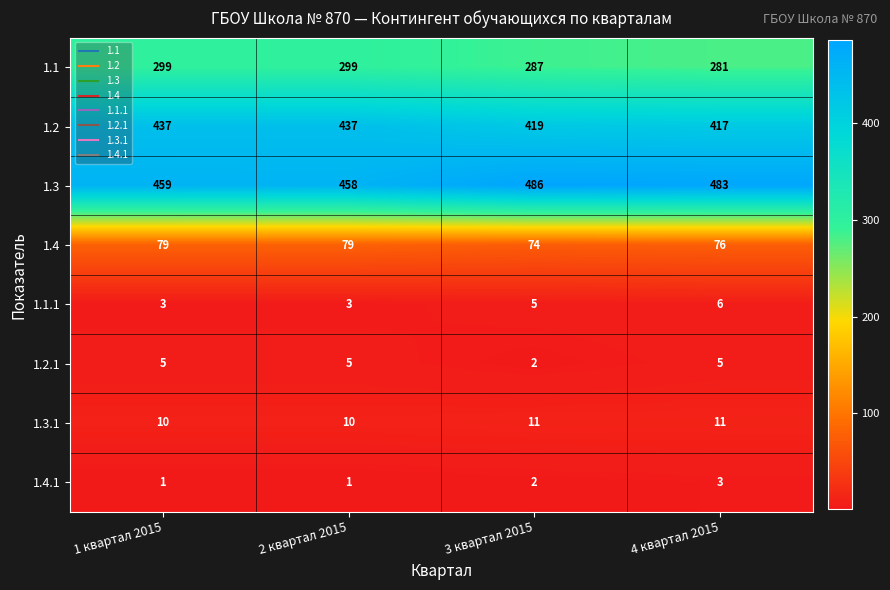

The 1.2.1 series shows 2 at 3 квартал 2015. True or false?

True